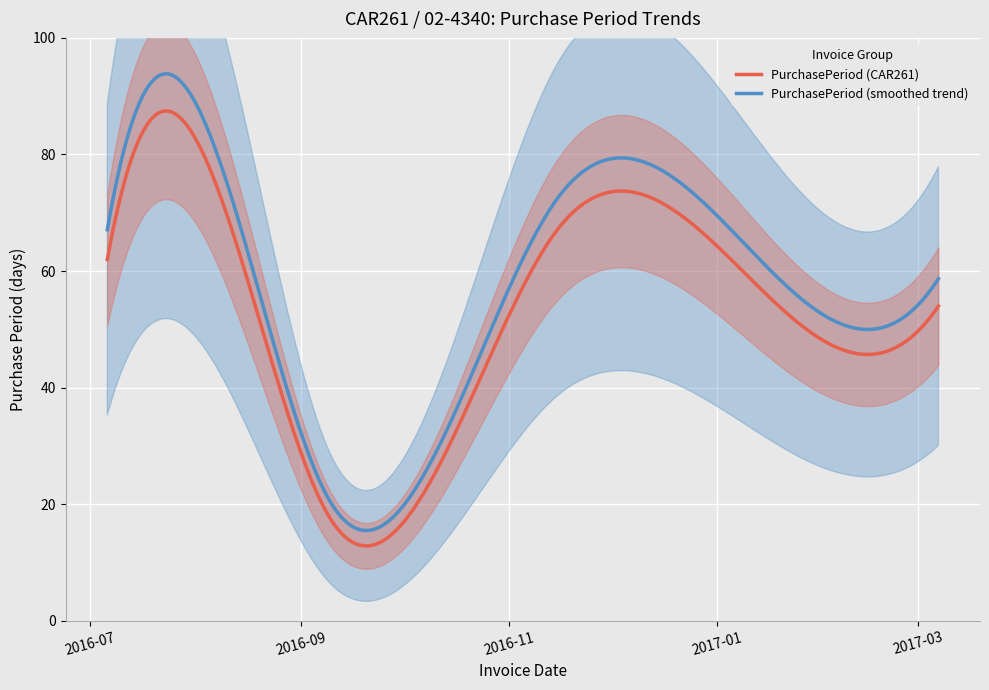

What is the minimum value for PurchasePeriod (CAR261)?

12.9